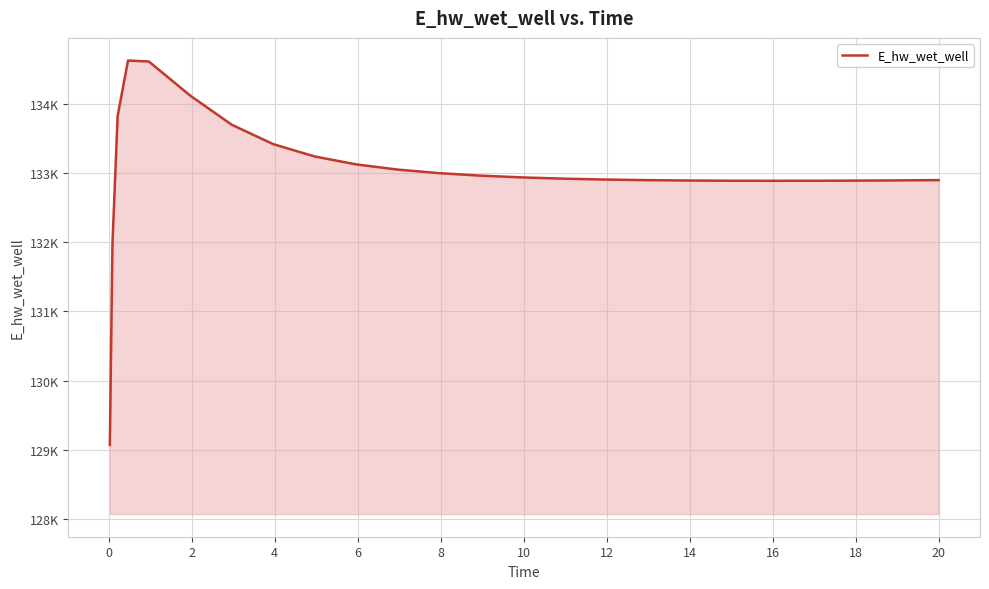

Reading left to right, what are all the values shown in this chart?

129070.4	131970.1	133826.2	134628.2	134615.5	134121.2	133700.1	133419.4	133241.1	133126.8	133051.3	132999.9	132963.9	132938.5	132920.3	132907.6	132899.0	132893.5	132890.4	132889.4	132890.1	132892.1	132895.2	132899.4	132899.5